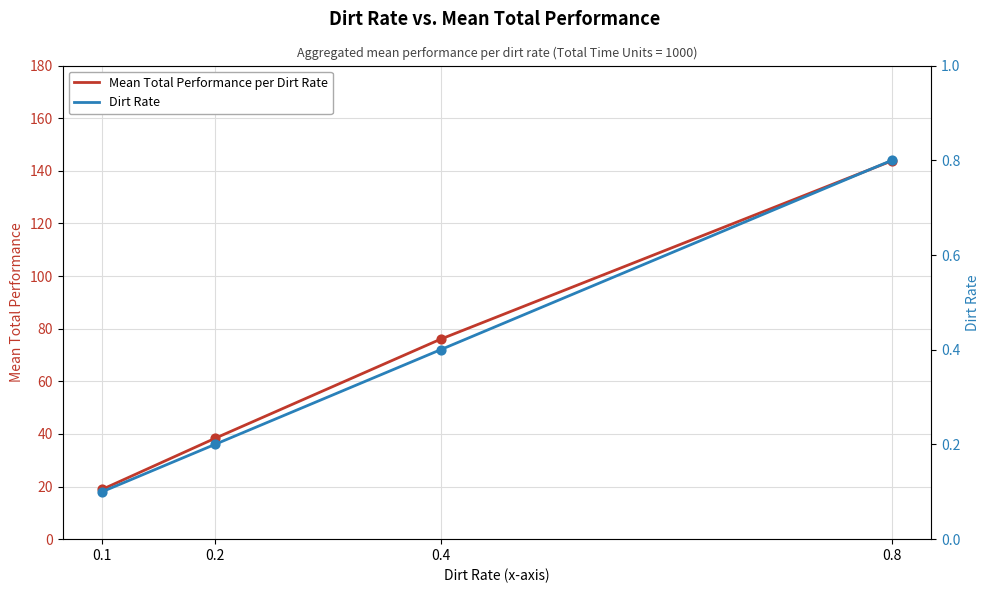

What are all the series names shown in the legend?

Mean Total Performance per Dirt Rate, Dirt Rate